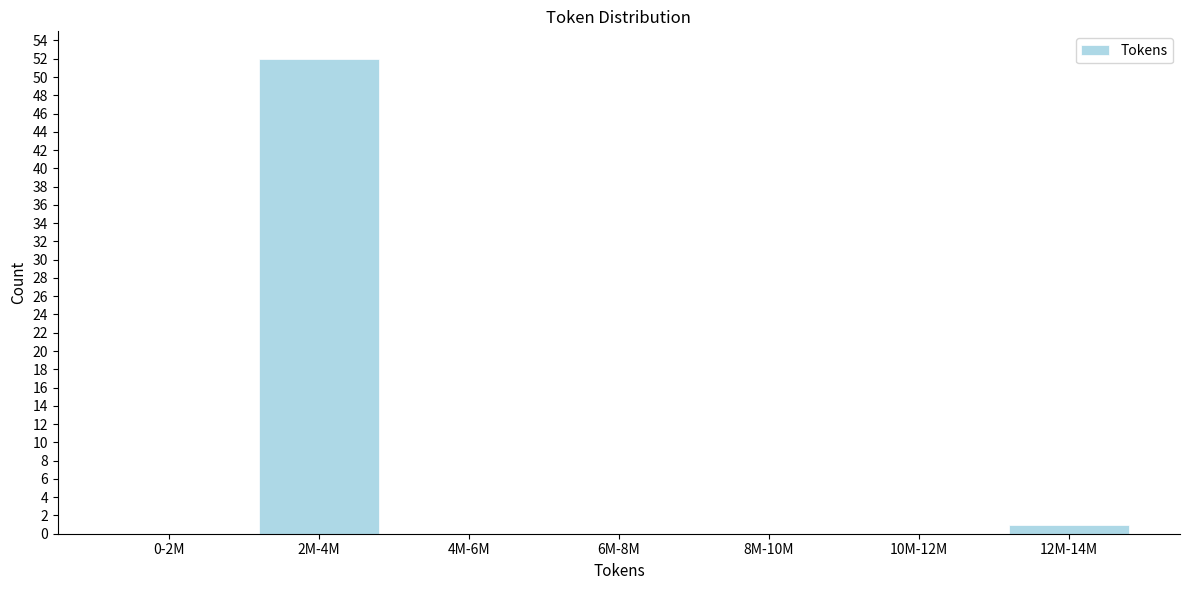

Reading left to right, what are all the values shown in this chart?

0-2M=0	2M-4M=52	4M-6M=0	6M-8M=0	8M-10M=0	10M-12M=0	12M-14M=1